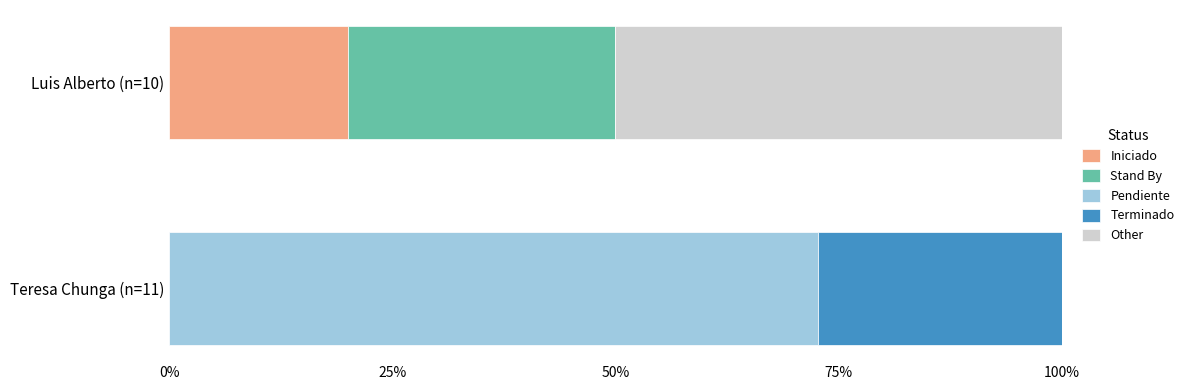

The value of Iniciado at Luis Alberto (n=10) is 20.0. True or false?

True